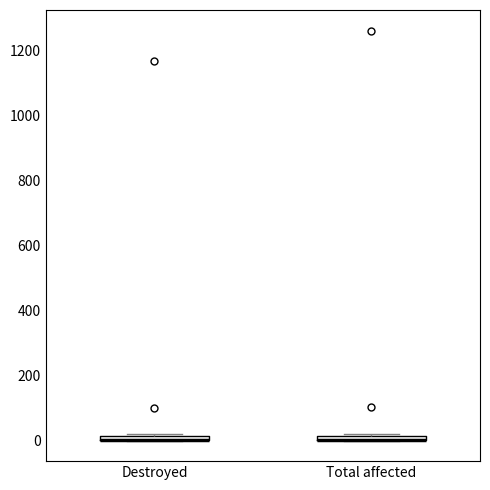

Where is the upper edge of the box for Total affected on the y-axis? The values are not printed on the chart, so give them approximately, as read against the axis.

20